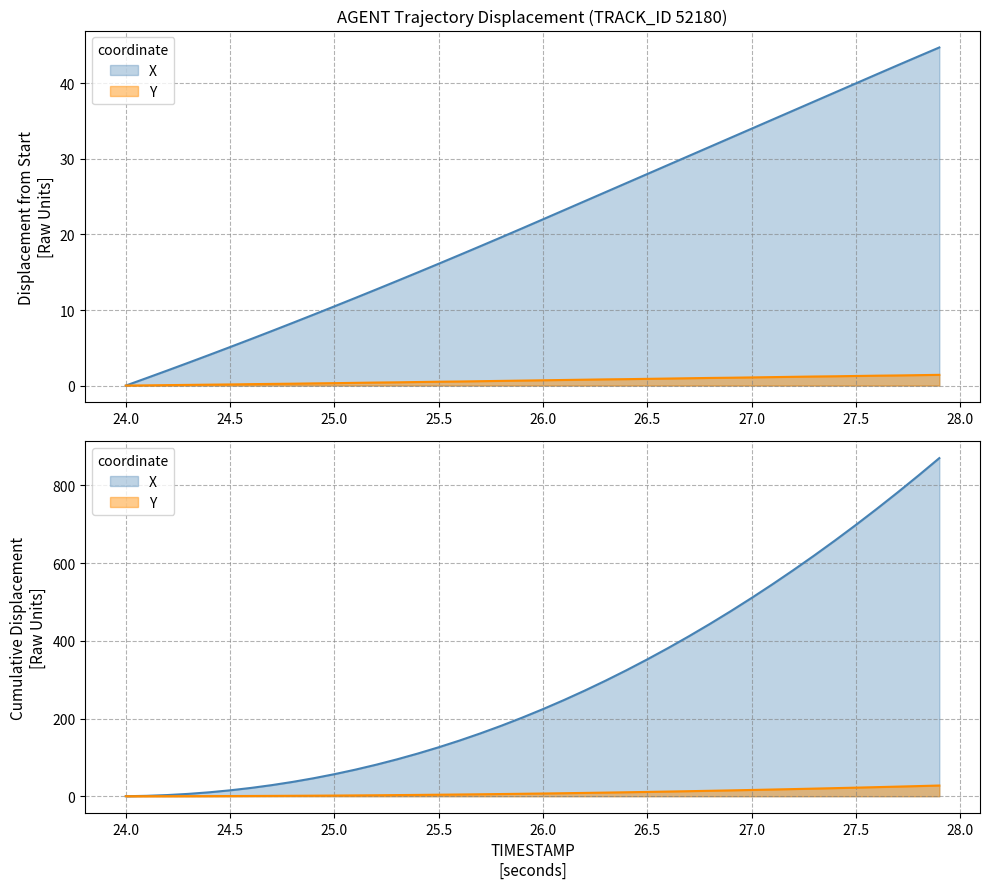

How many values in the Y series exceed 0?

39